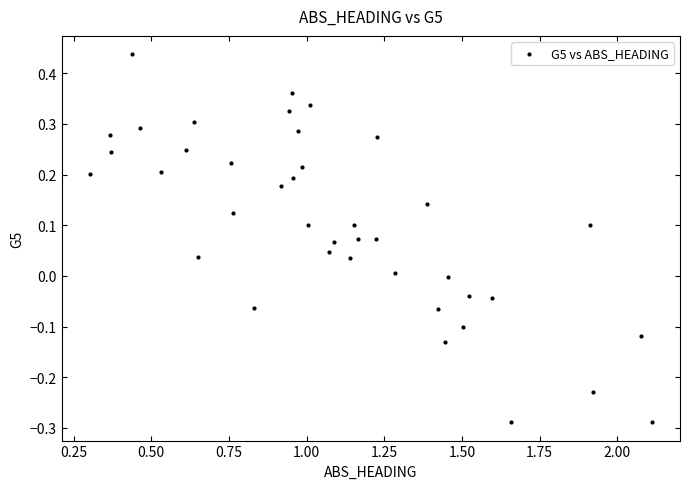

What is the range of X values (max minus min)?

1.8